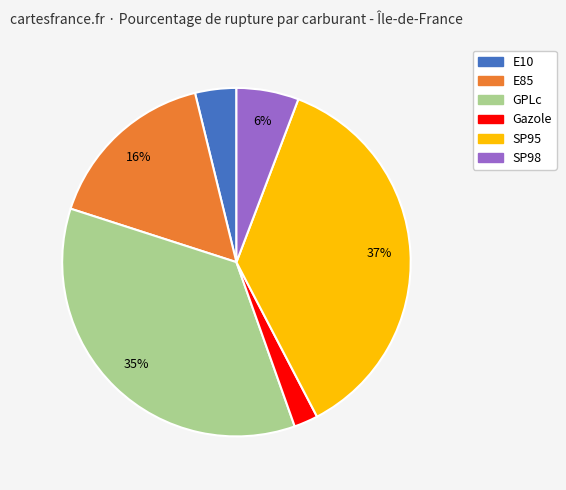

Combined, do E10 and SP98 account for over 50%?

No